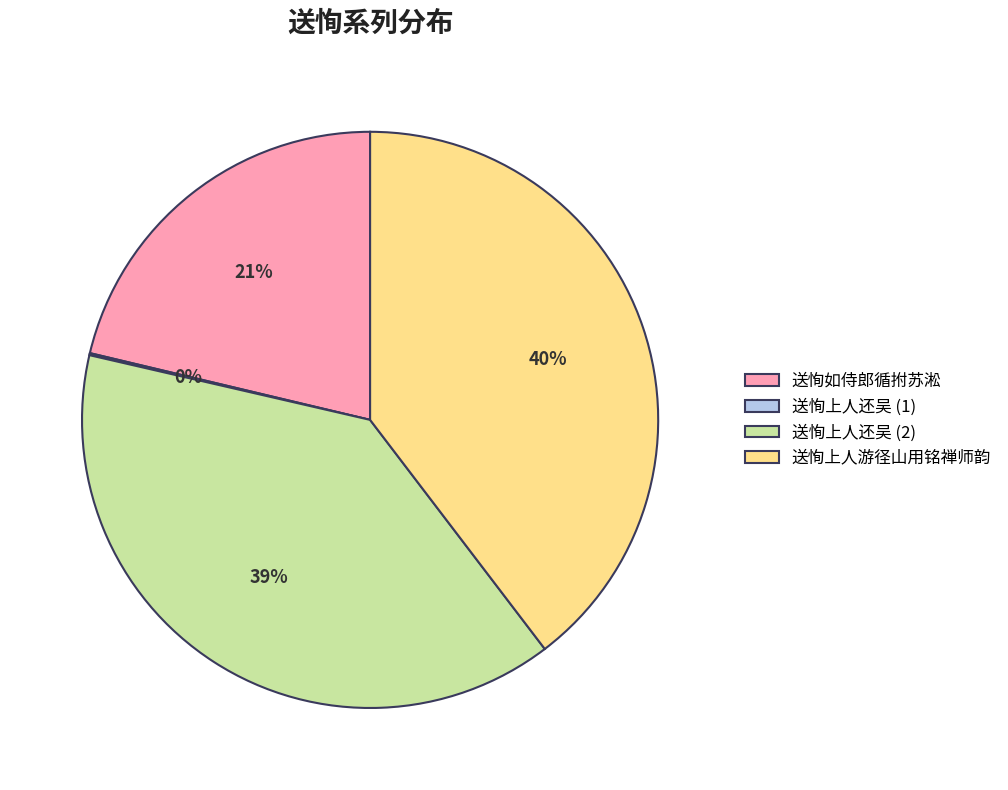

Which slice is the largest?

送恂上人游径山用铭禅师韵